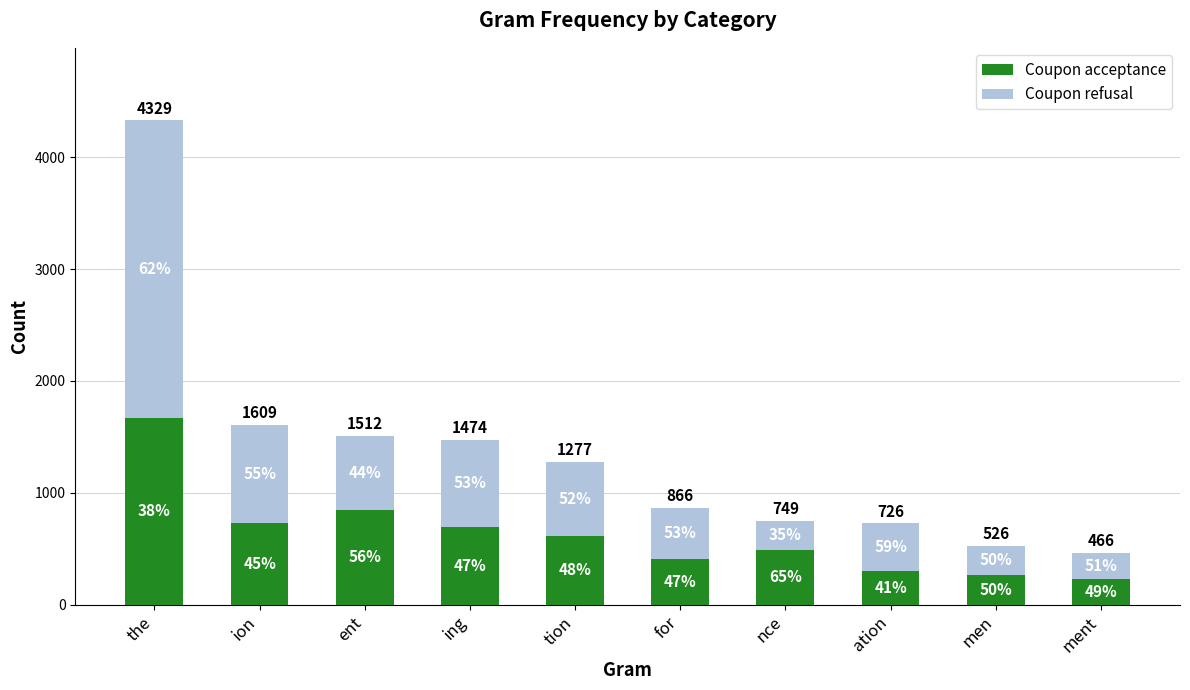

Are the bars grouped side by side (vs. stacked)?

No